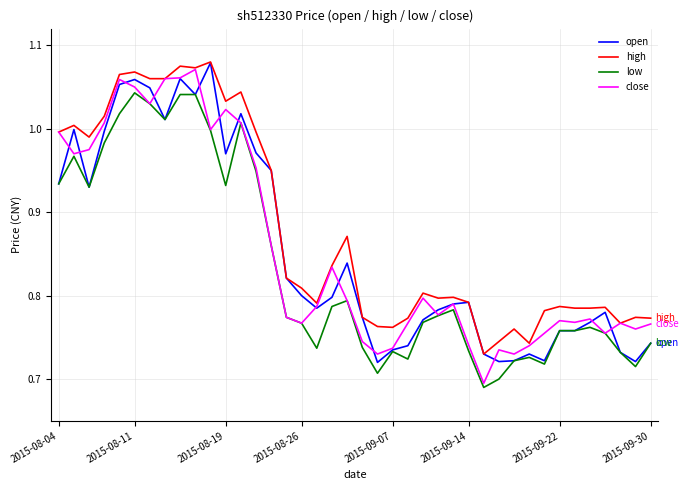

True or false: high and low cross at least once.

False